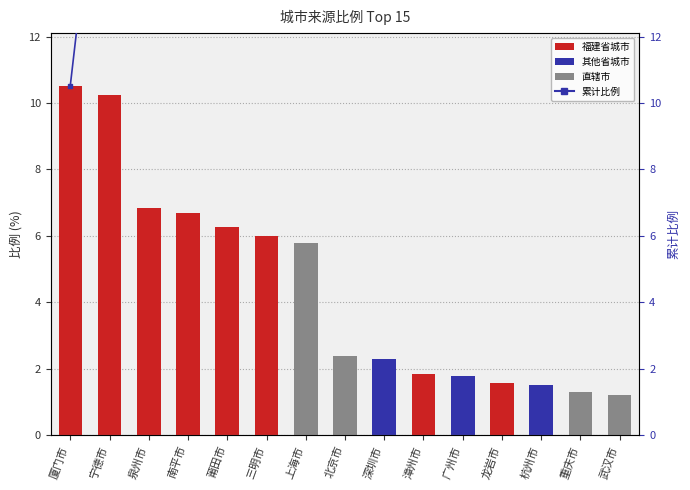

At how many categories does at least one series exceed 14?

14